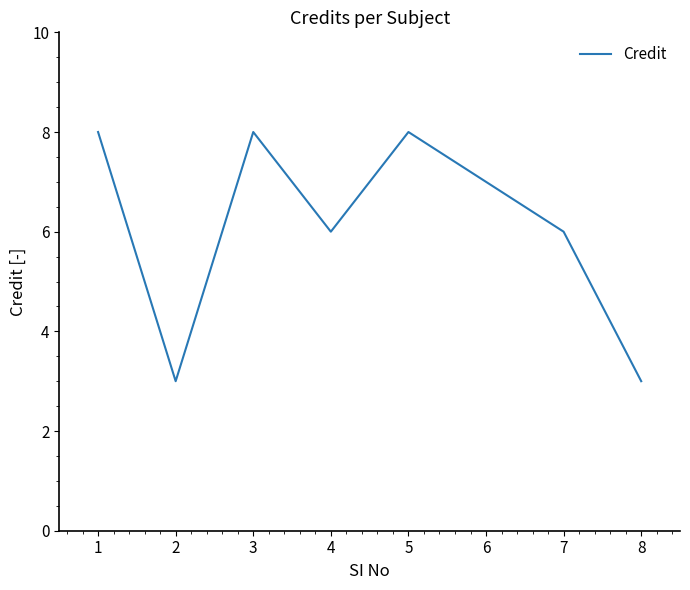

True or false: there are more than 0 points higher than both neighbors.

True